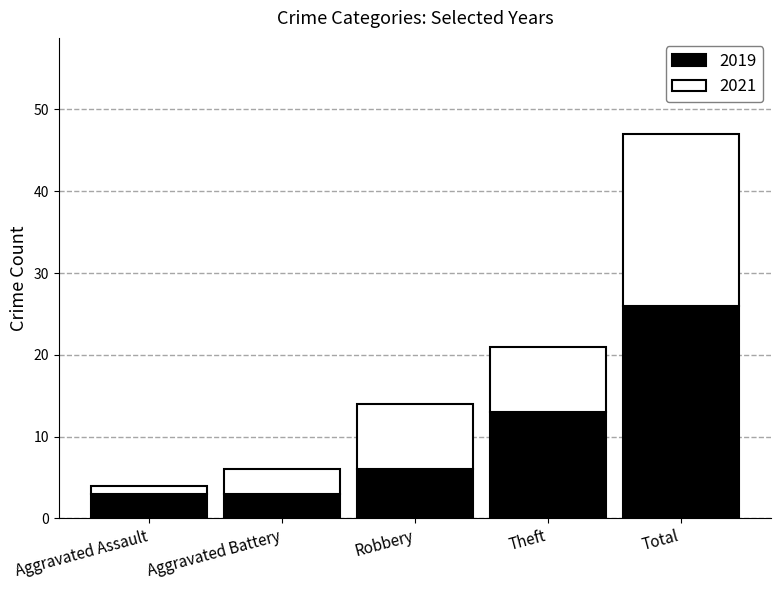

At which category is the sum across all series the highest?

Total